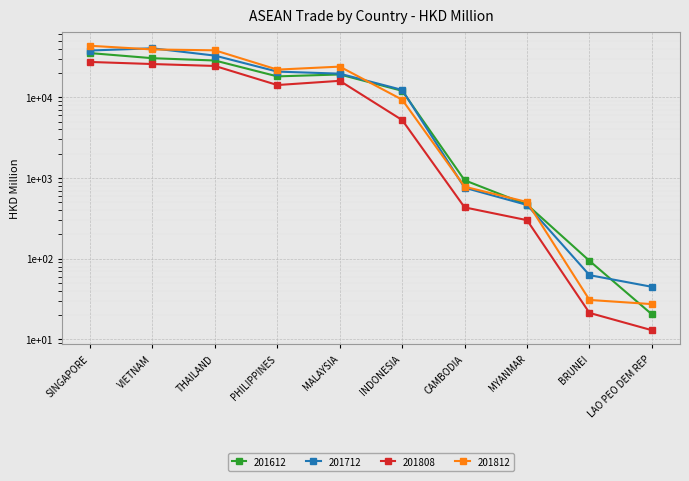

Which series ends up on top after the final intersection of 201612 and 201812?

201812